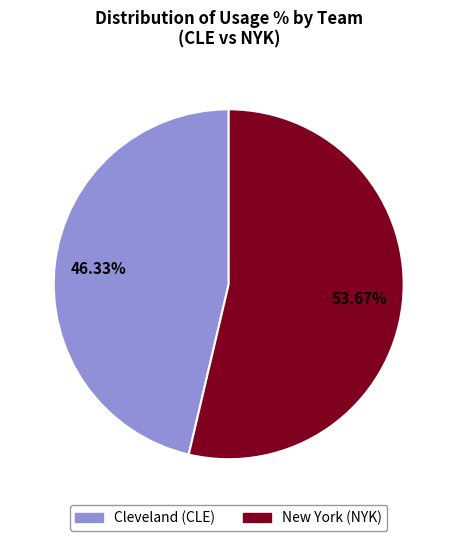

Is there a majority slice in this chart?

Yes